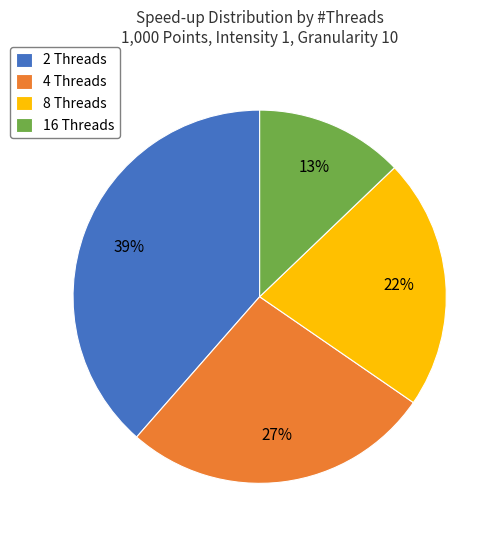

The 8 Threads slice represents 22% of the pie. True or false?

True